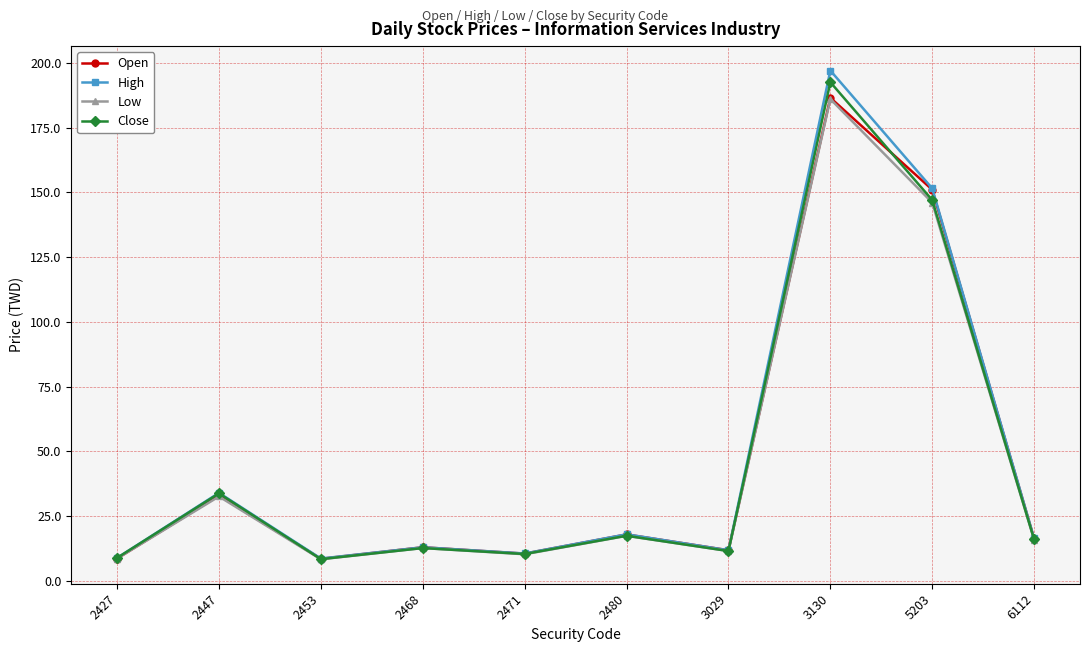

What is the value of the Close point at the 2nd from the left?

33.8